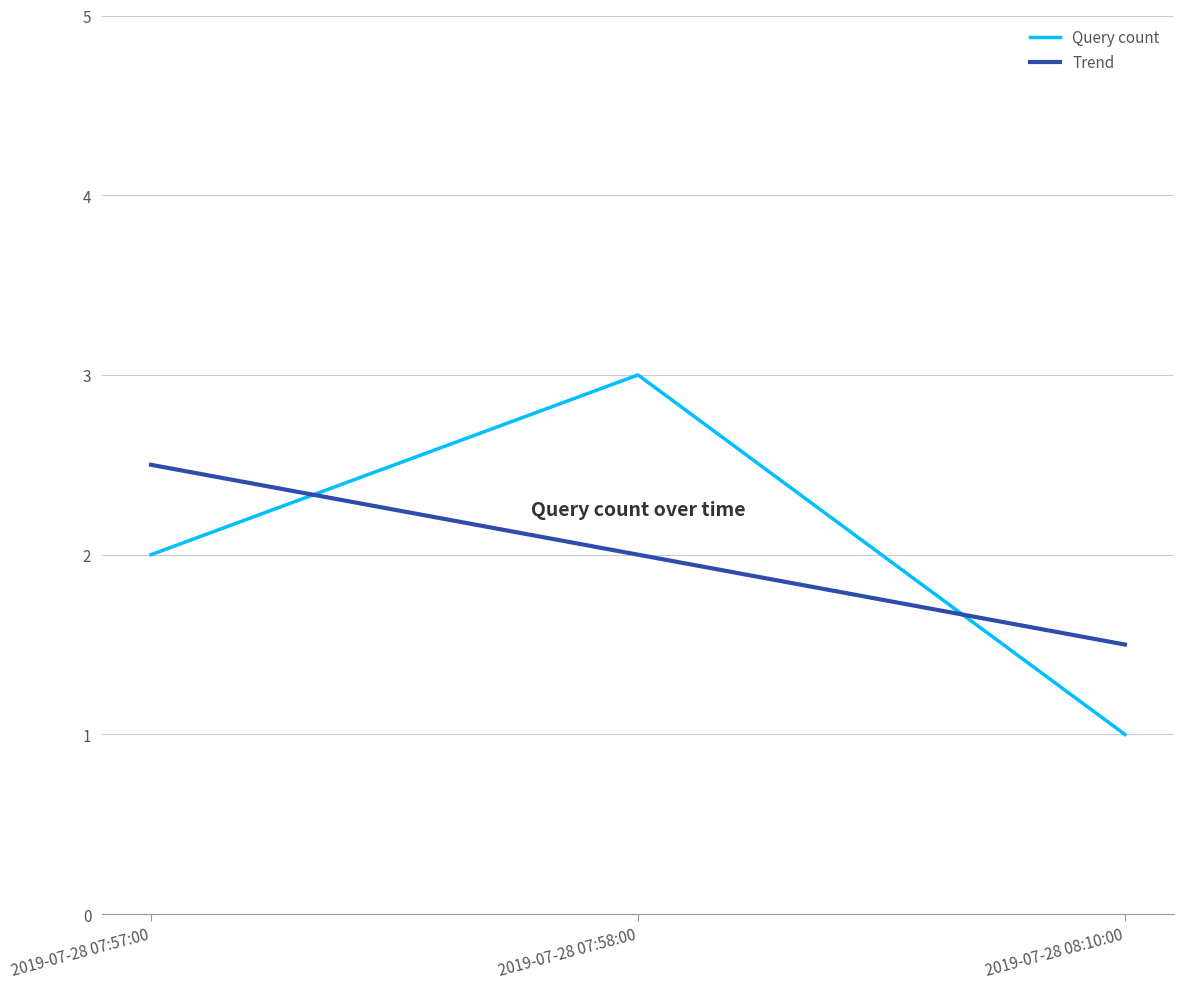

At which category does the chart reach its minimum across all series?

2019-07-28 08:10:00